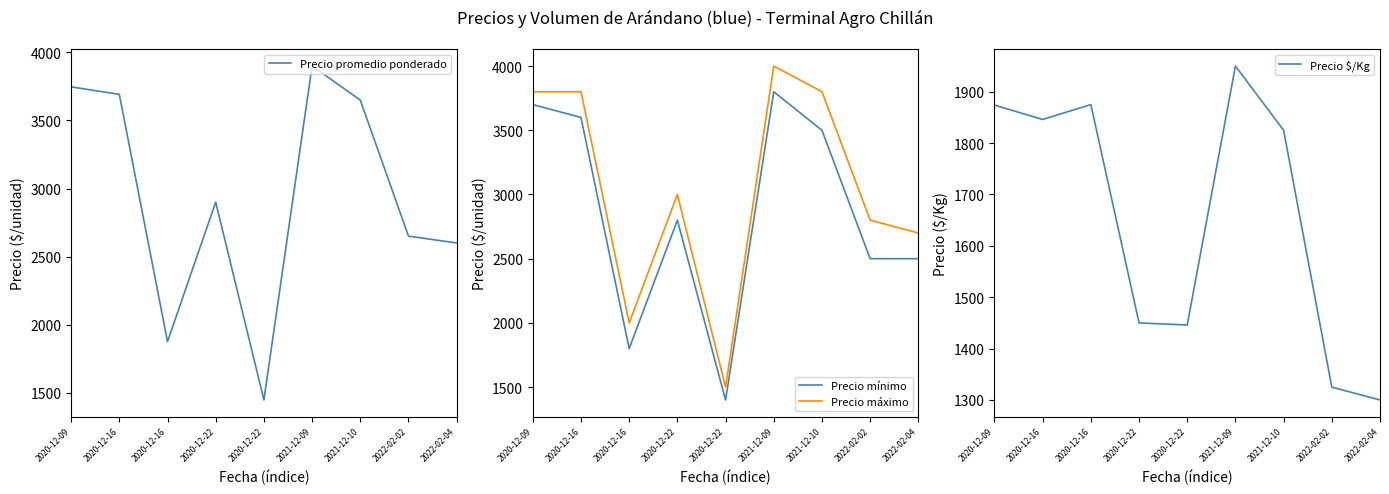

At which label does Precio mínimo first exceed 2800?

2020-12-09